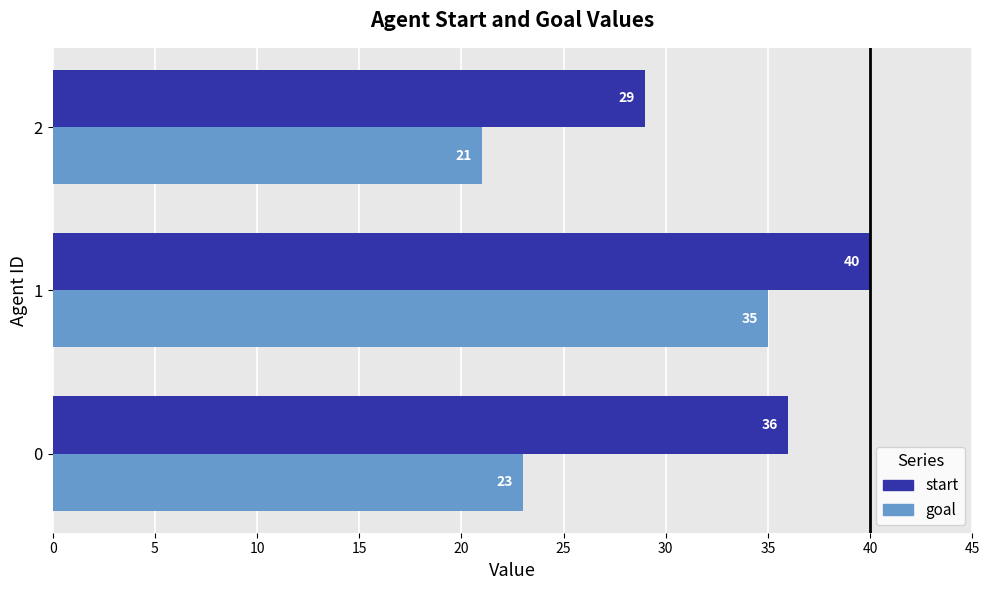

What is the highest value of the start series?

40